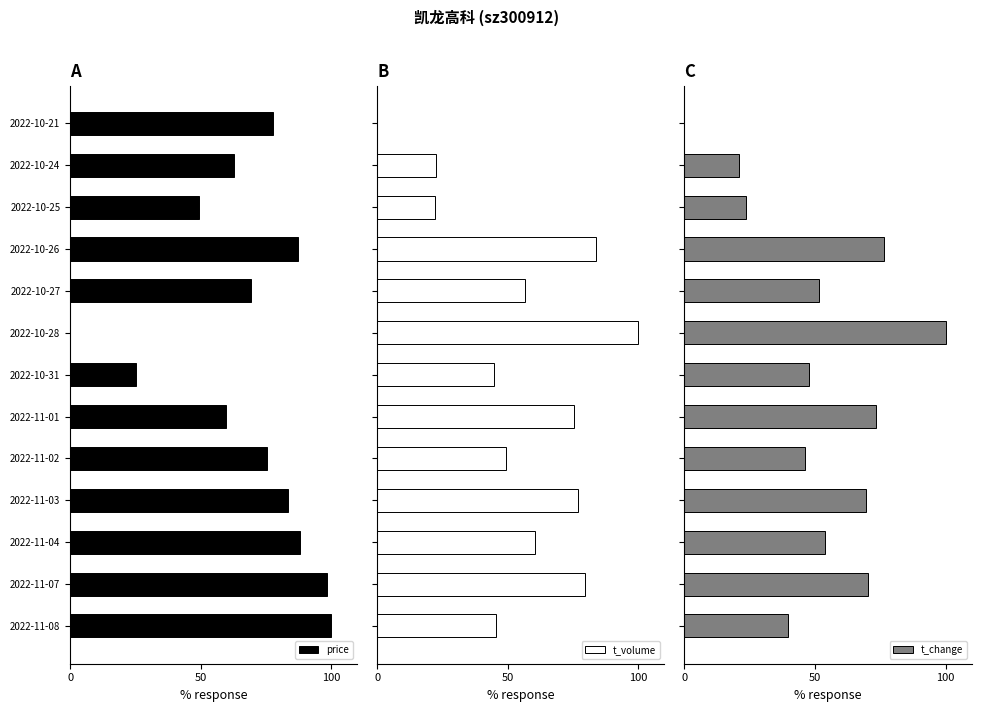

What is the average value of the t_volume series?

55.2